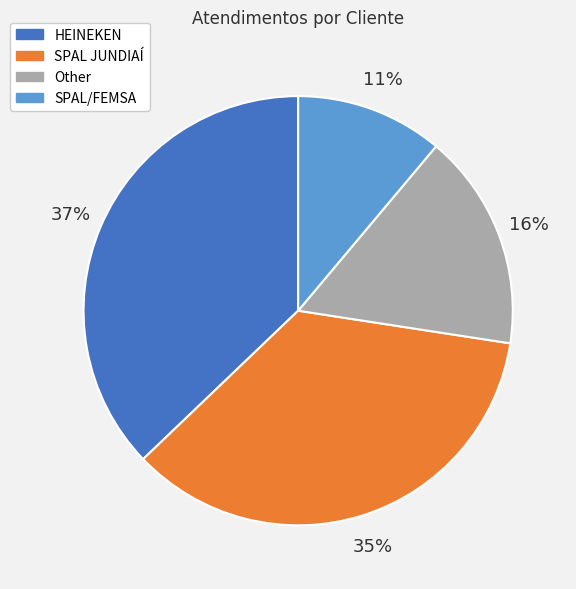

Is Other the majority of the pie?

No